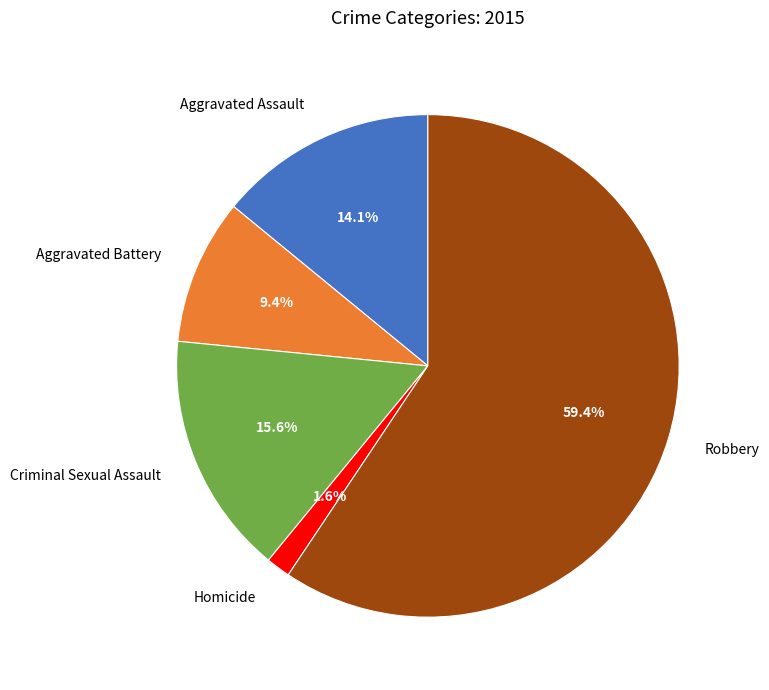

How many segments does this pie chart have?

5